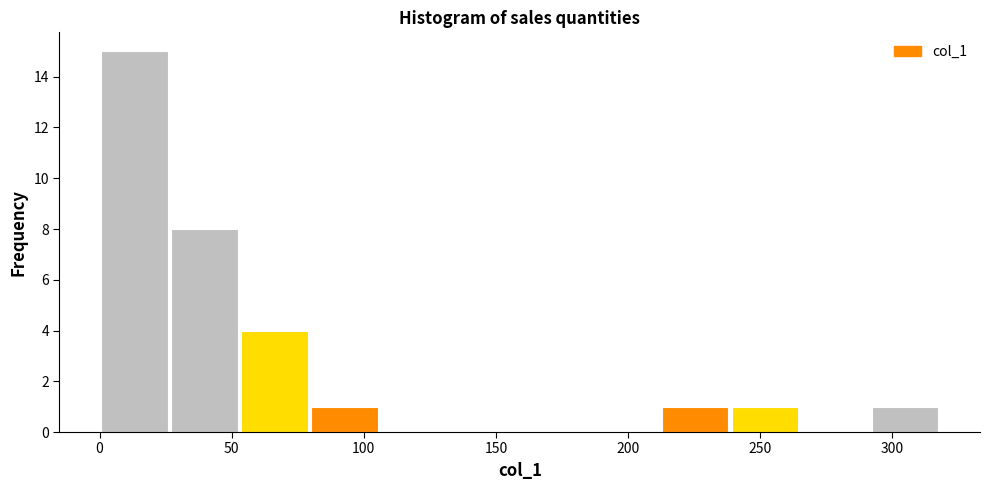

What is the height of the bar covering 53.0 to 79.5 on the x-axis? Neither the bar edges nor the heights are printed on the chart, so give them approximately, as read against the axes.

4